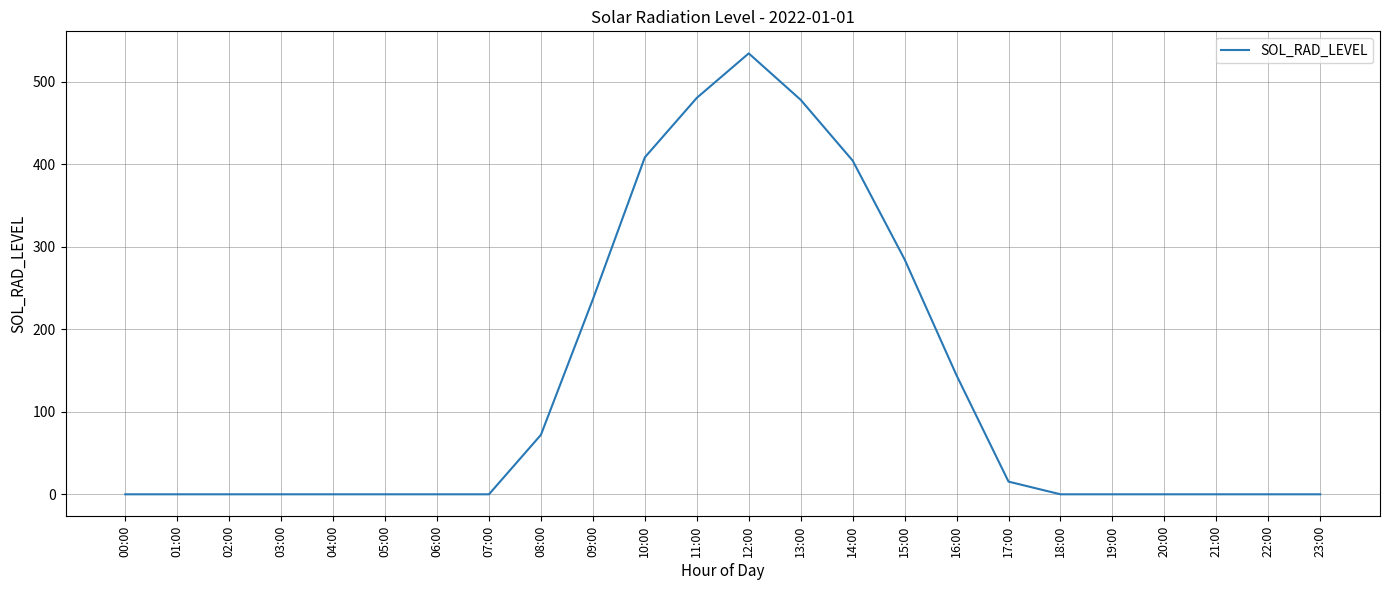

How many lines are shown in the chart?

1